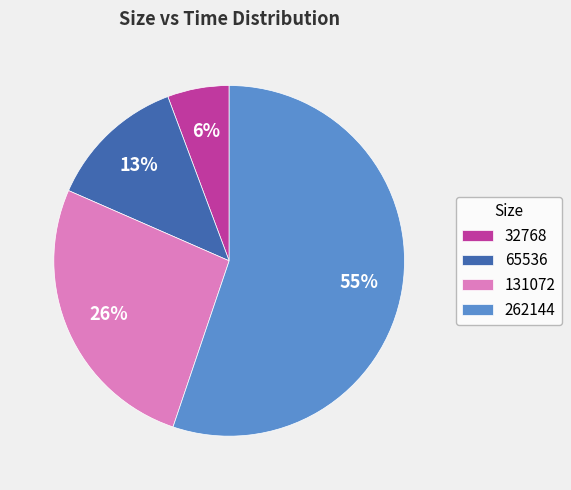

Do 262144 and 131072 together represent more than half of the pie?

Yes